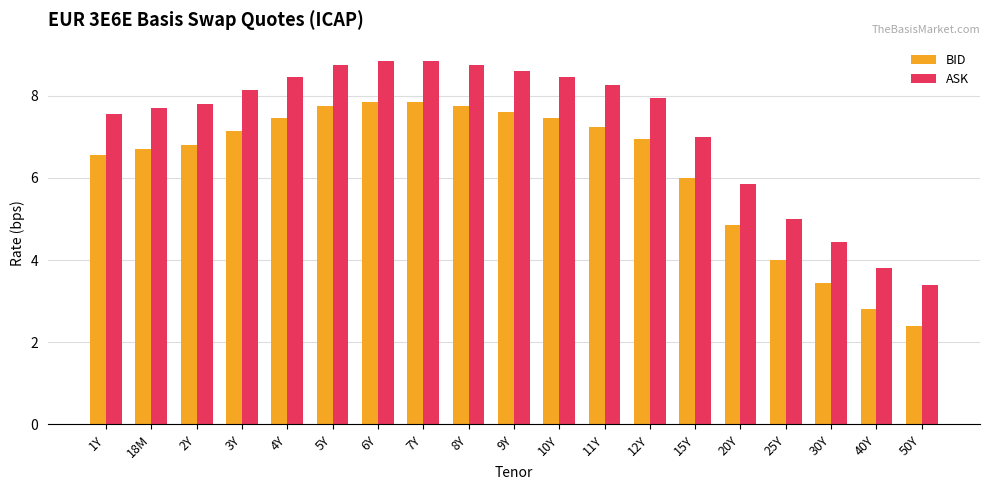

Rank the series by their maximum value, from lowest to highest.

BID, ASK